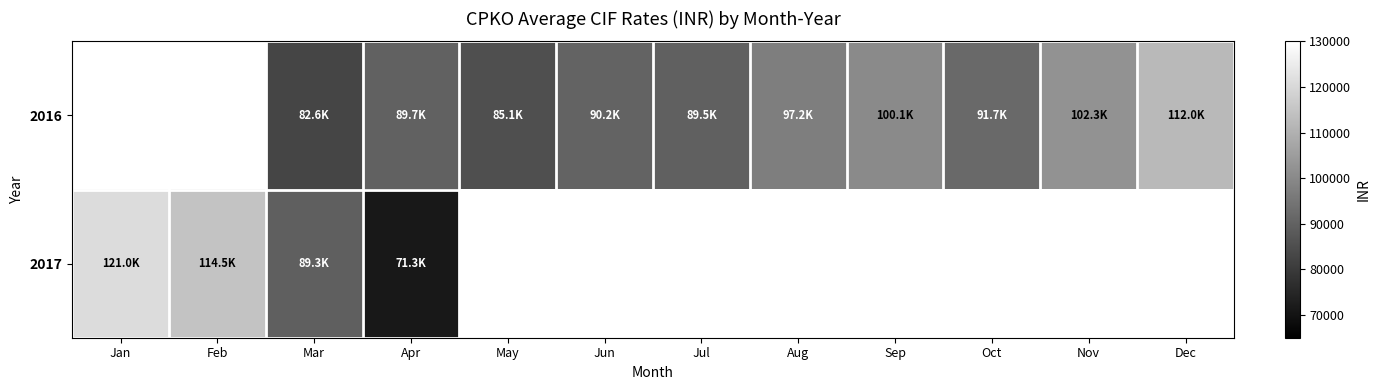

What is the difference between the 2016 values at Mar and May?

2476.7